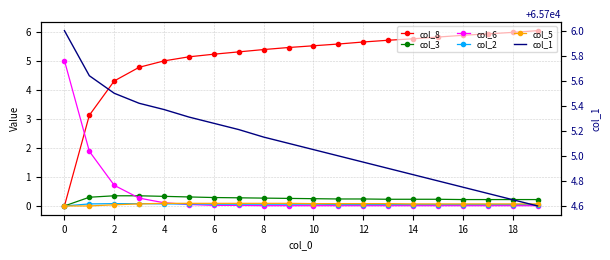

What is the value of the col_5 point at the 20th from the left?

0.1